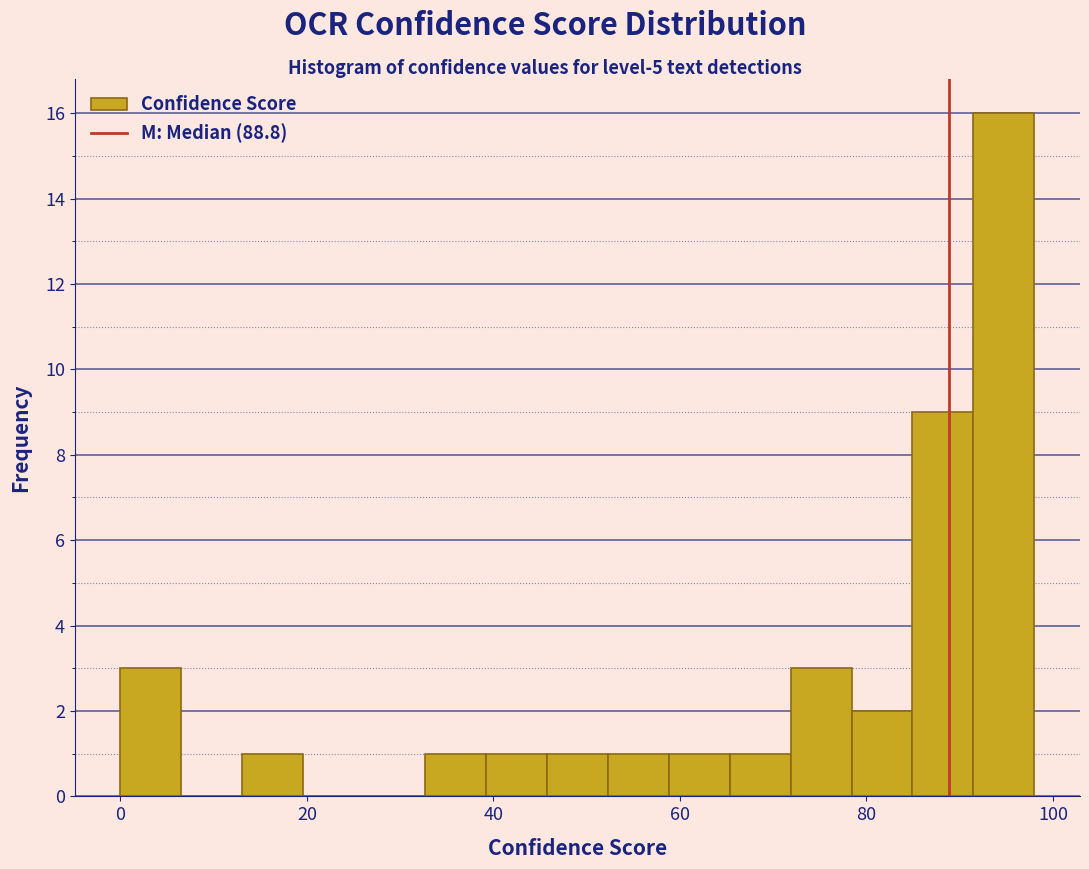

Read against the x-axis, roughly where is the centre of the tallest bar?

94